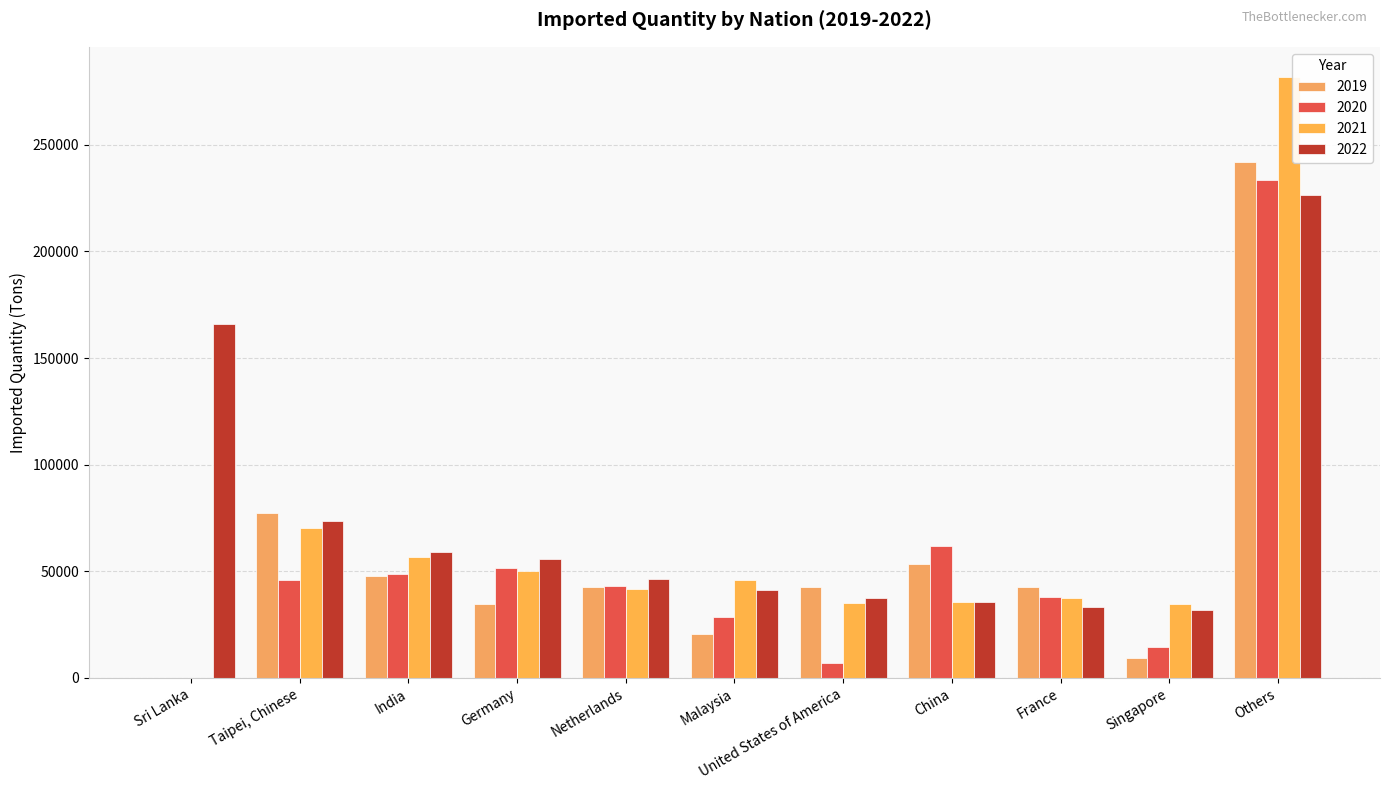

Rank the series by their average value, from highest to lowest.

2022, 2021, 2019, 2020